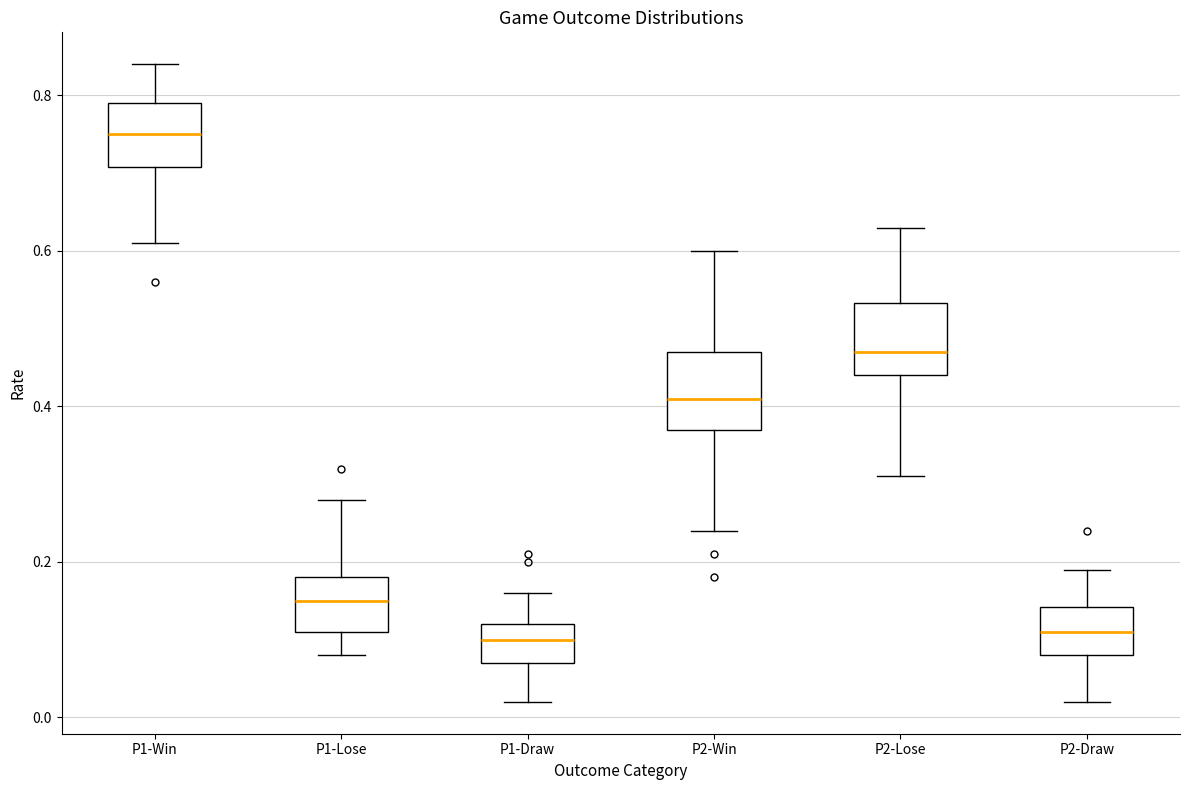

Reading left to right, transcribe this box plot: for each box, give where its median line is, the range the box spans, and where its two whiskers end, as read against the y-axis. The values are not printed on the chart, so give them approximately, as read against the axis.

P1-Win: median 0.76, box 0.70 to 0.80, whiskers 0.62 to 0.84
P1-Lose: median 0.16, box 0.12 to 0.18, whiskers 0.08 to 0.28
P1-Draw: median 0.10, box 0.08 to 0.12, whiskers 0.02 to 0.16
P2-Win: median 0.42, box 0.38 to 0.48, whiskers 0.24 to 0.60
P2-Lose: median 0.48, box 0.44 to 0.54, whiskers 0.32 to 0.64
P2-Draw: median 0.12, box 0.08 to 0.14, whiskers 0.02 to 0.20